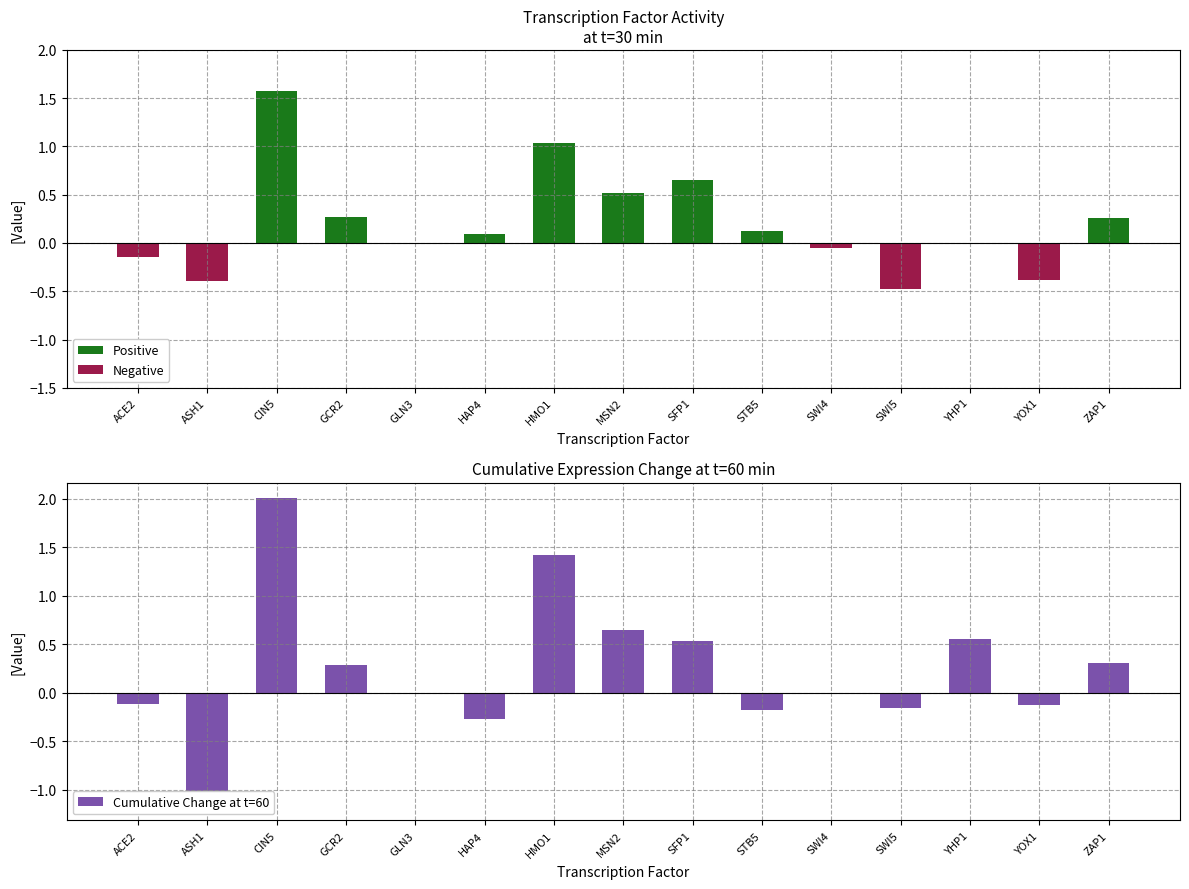

The value of Positive at YOX1 is 0.0. True or false?

True